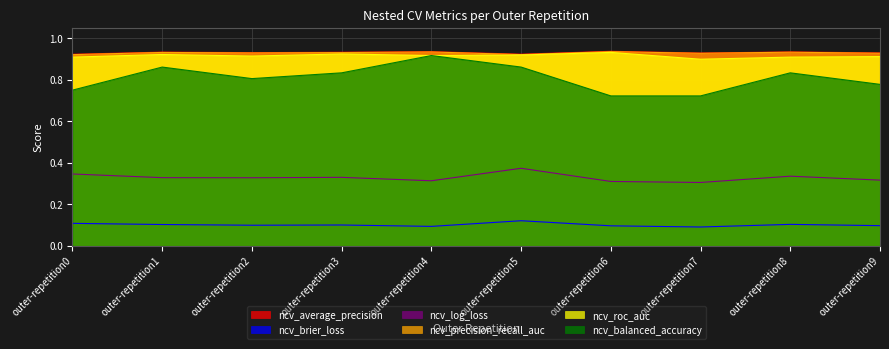

What is the difference between the ncv_balanced_accuracy values at outer-repetition8 and outer-repetition7?

0.1